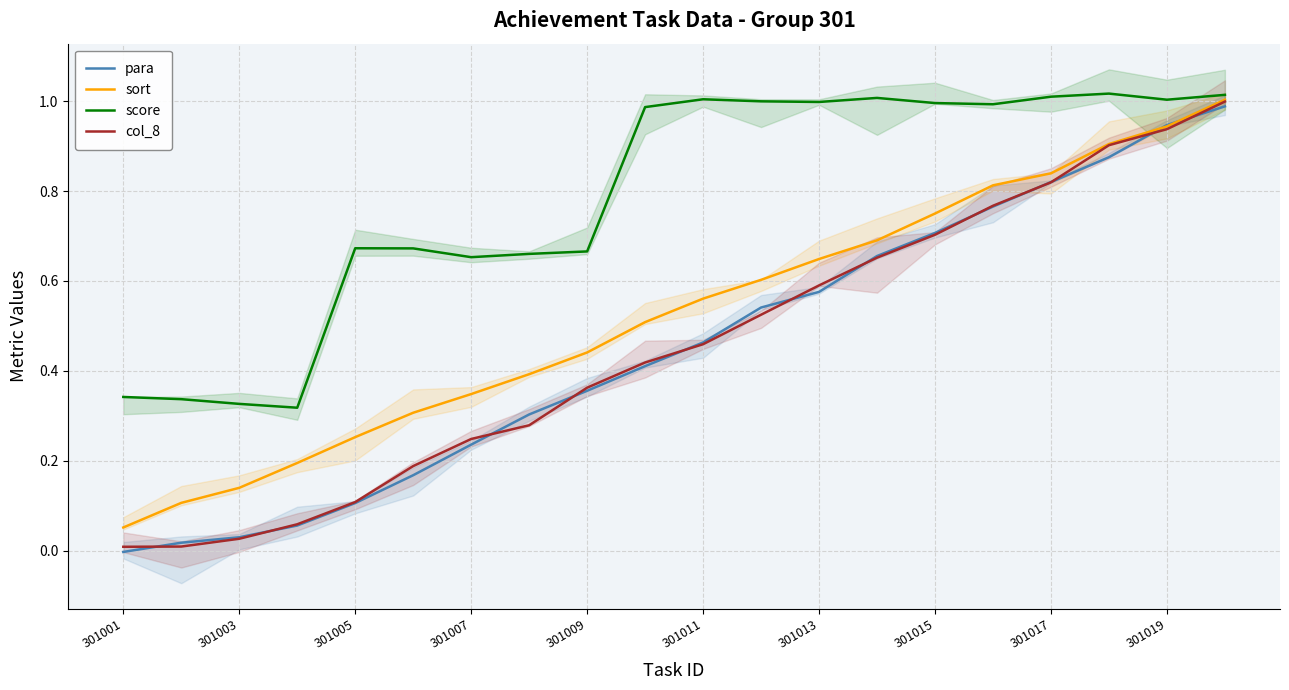

How many series are shown in this chart?

4